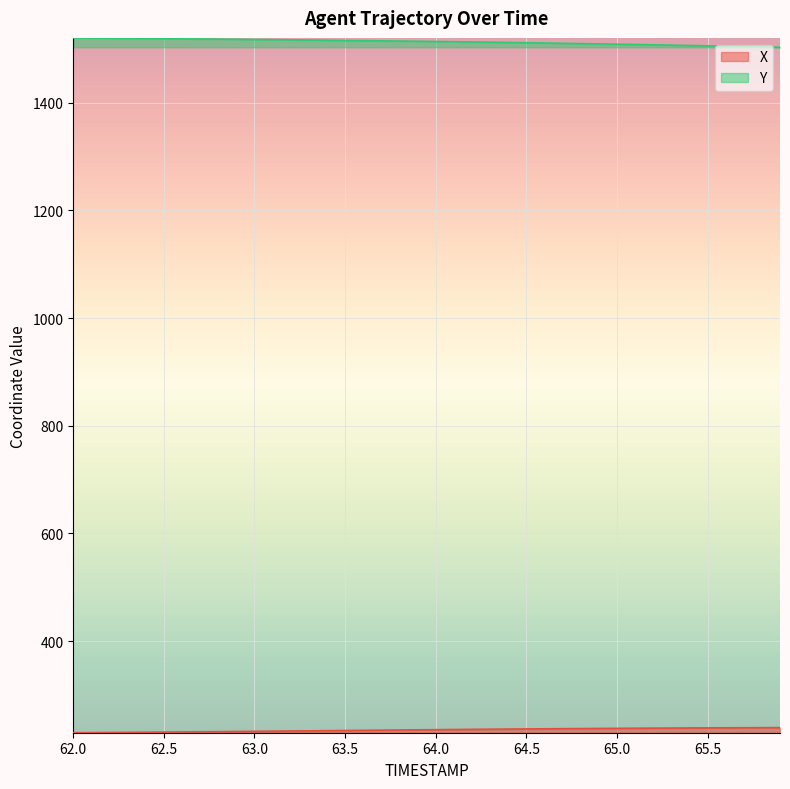

True or false: Y has more than 2 interior local peaks.

False